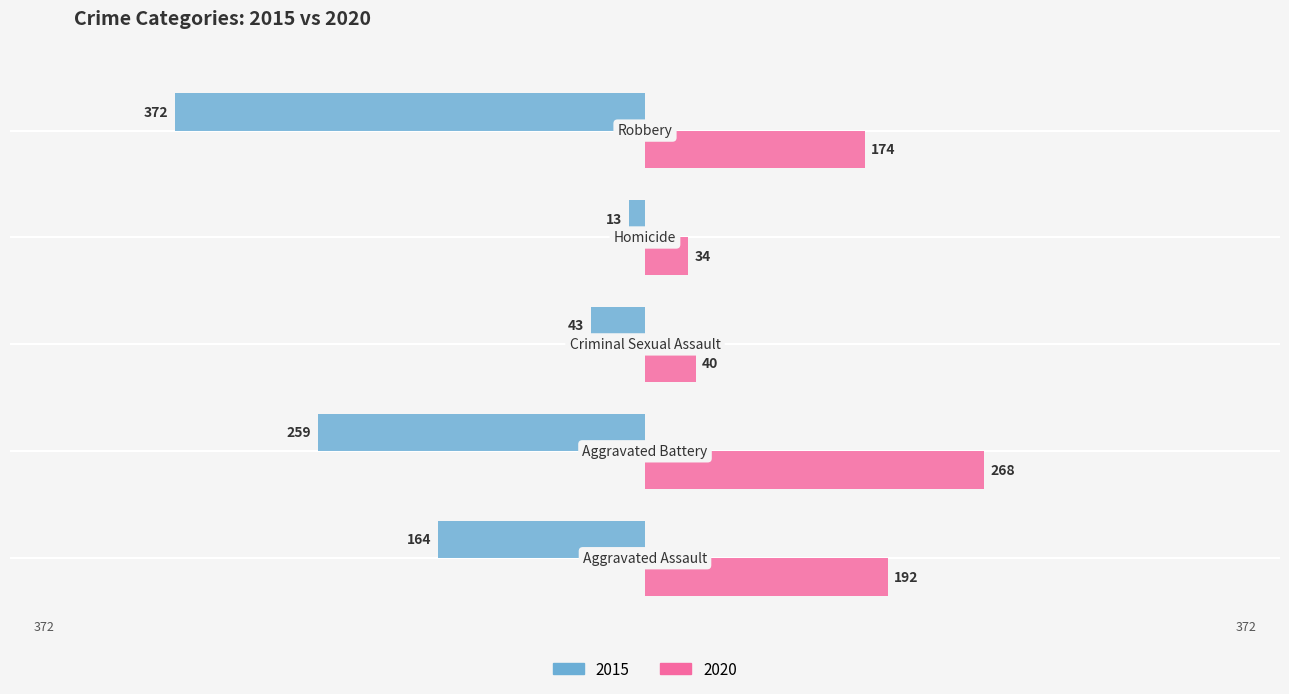

What is the label of the 2nd bar from the right?

Homicide